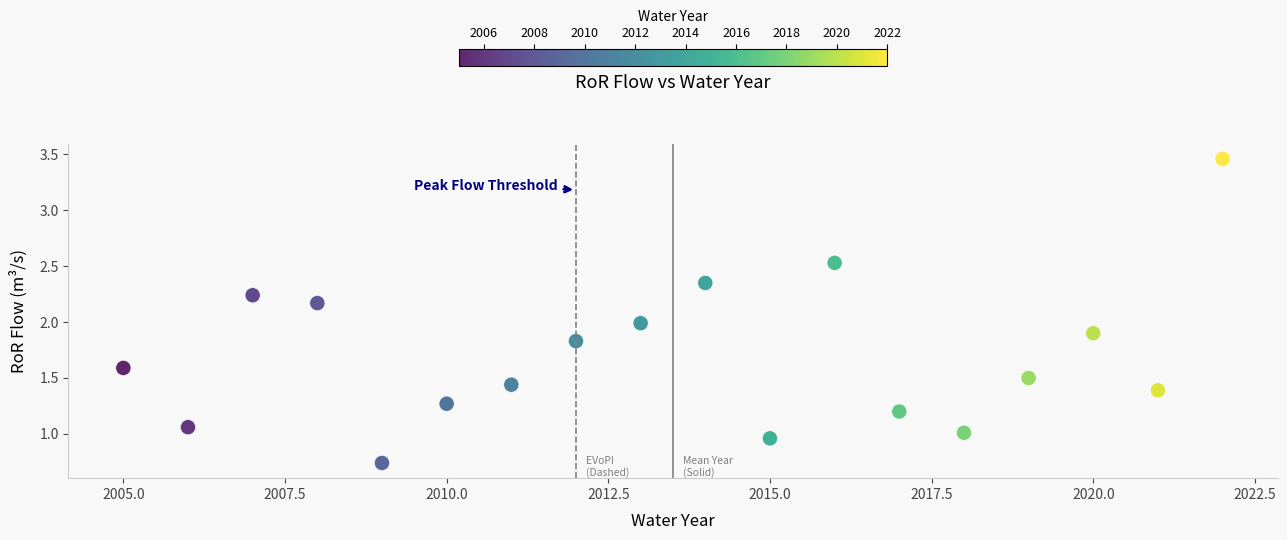

What is the range of X values (max minus min)?

17.0